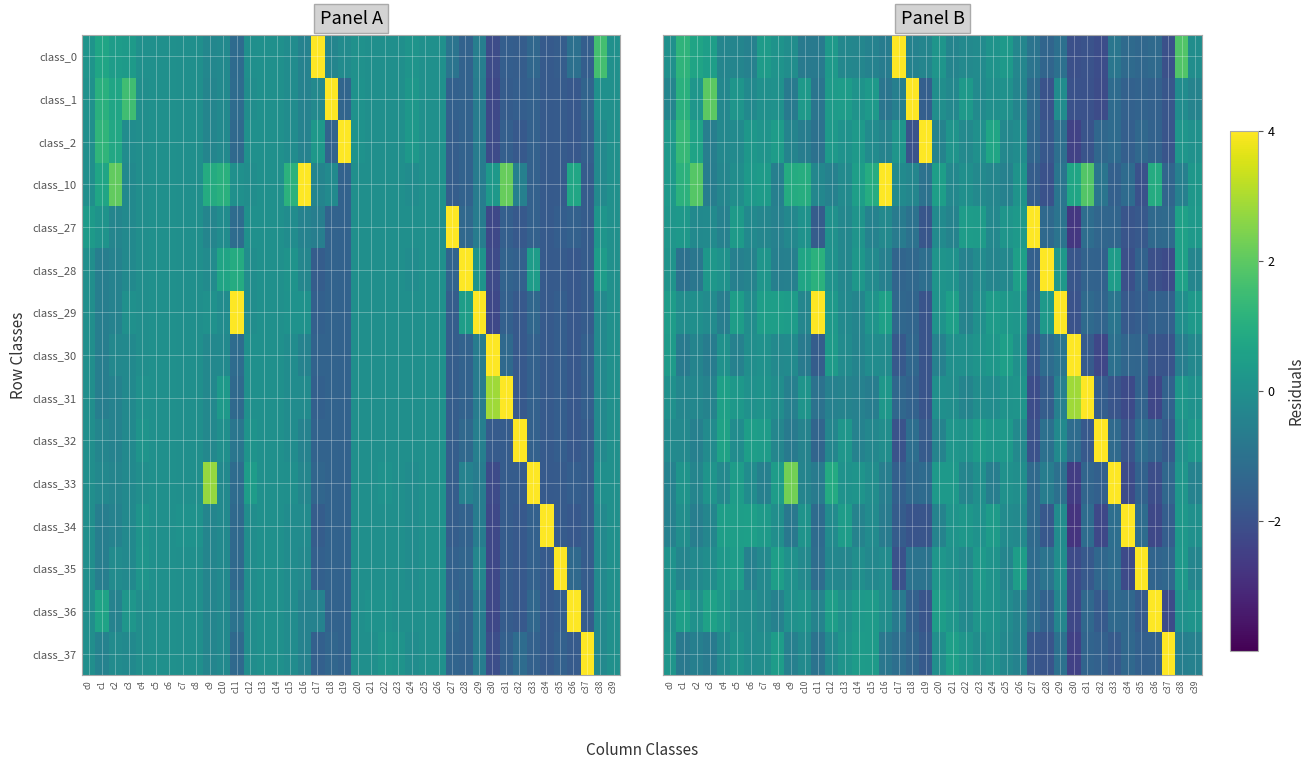

True or false: row_2 has a value of -0.0 at c4.

False